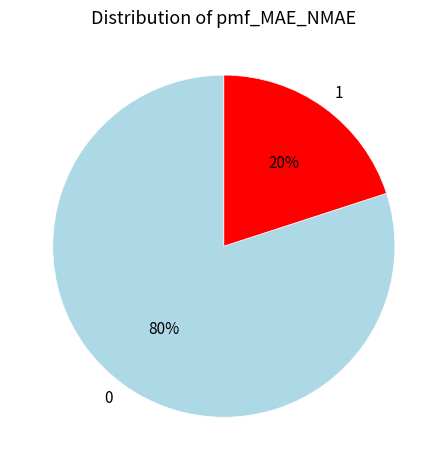

Is it true that 1 is 13% of the pie?

False